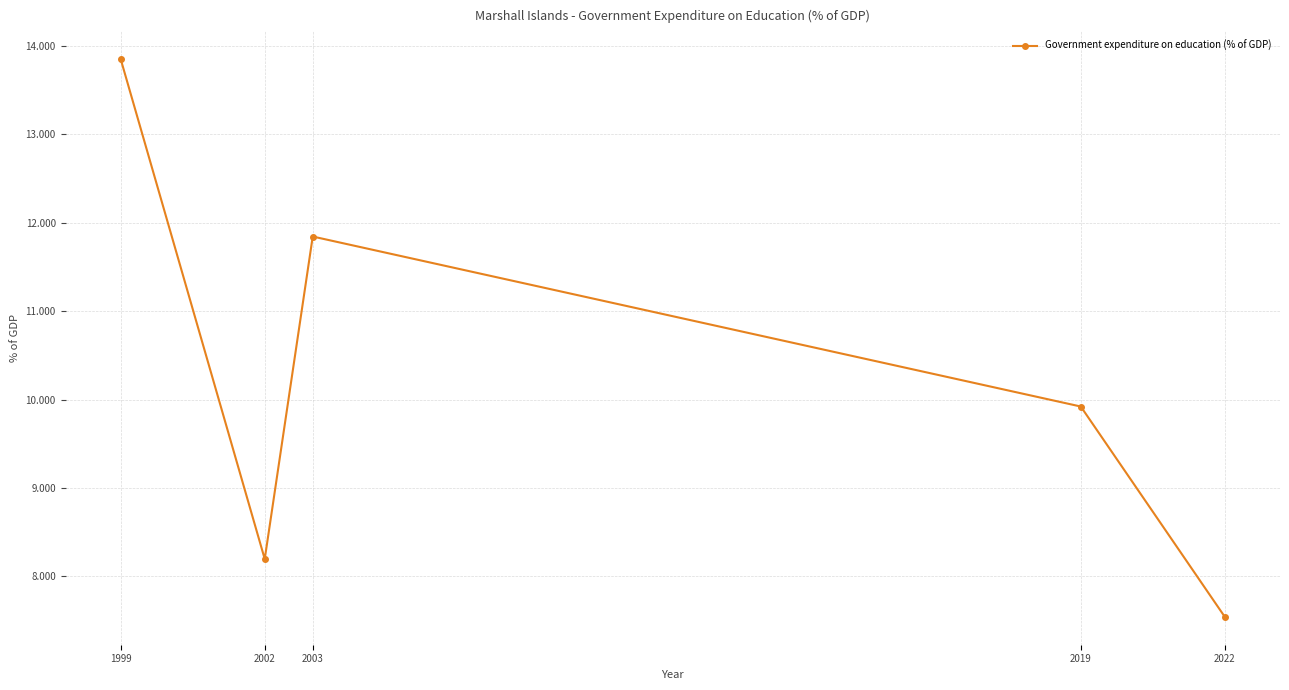

Which category has the lowest value across all series?

2022